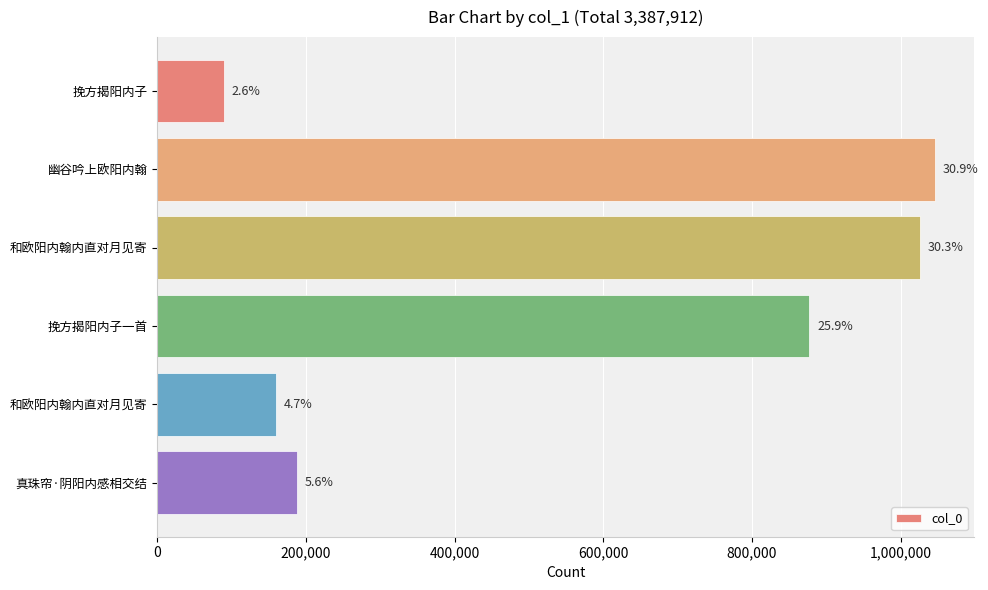

How many bars are there in total?

6